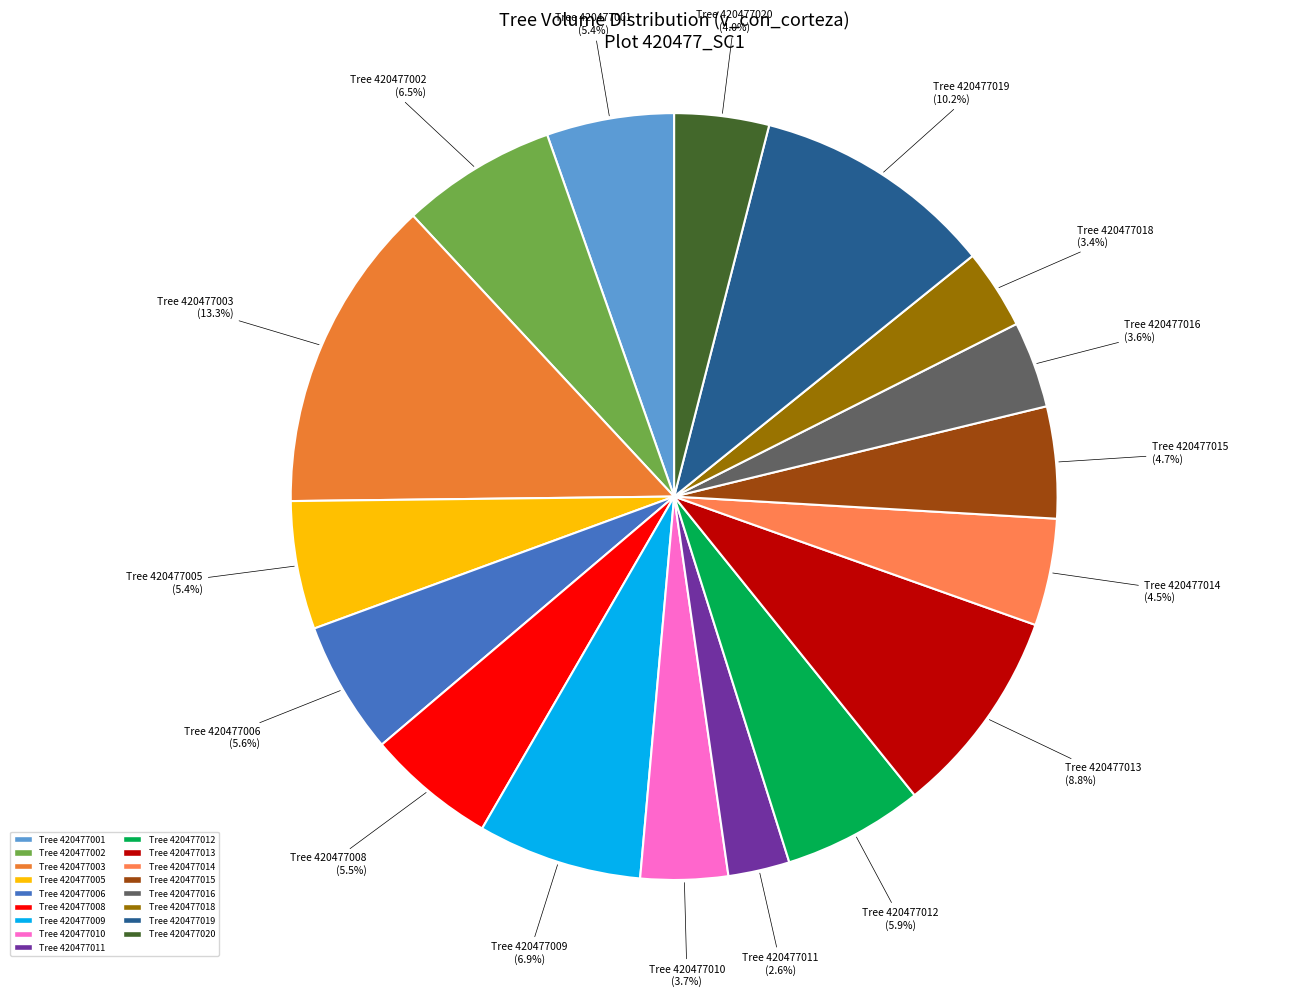

What is the smallest slice in the pie chart?

Tree 420477011 (2.6%)